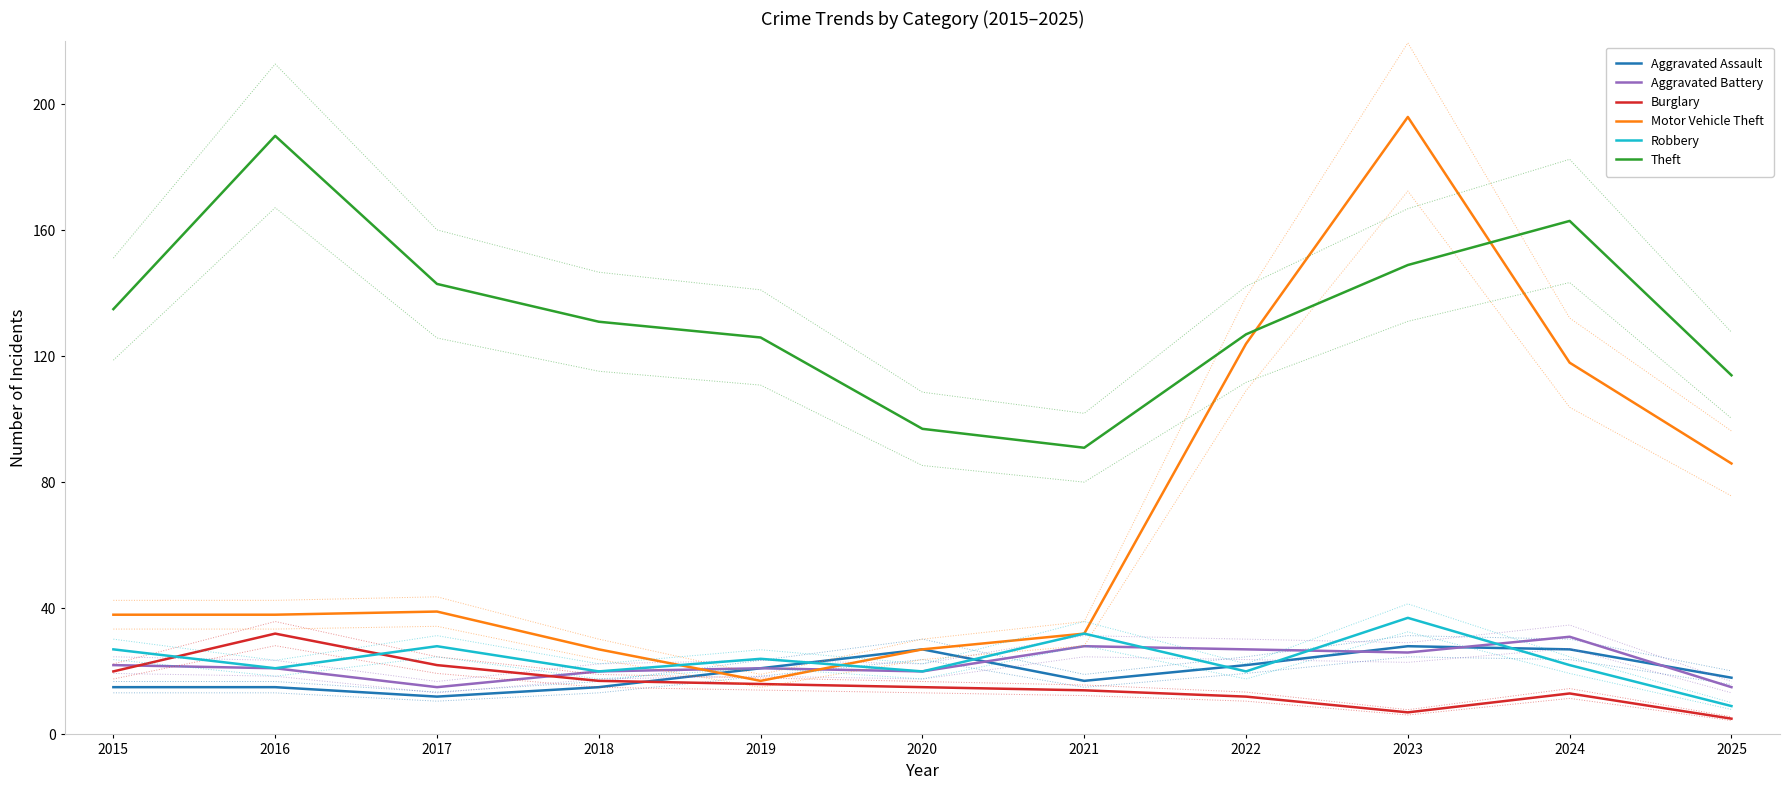

How many data points in Theft are less than 131?

5